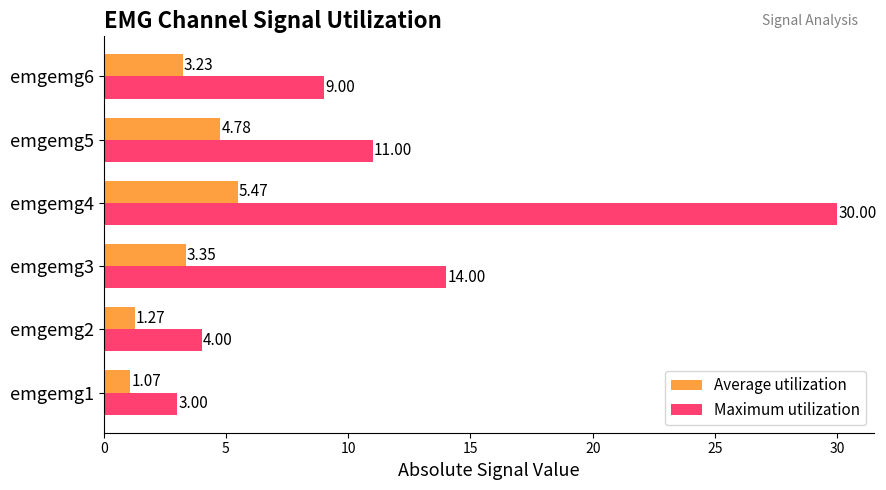

Rank the series by their maximum value, from lowest to highest.

Average utilization, Maximum utilization